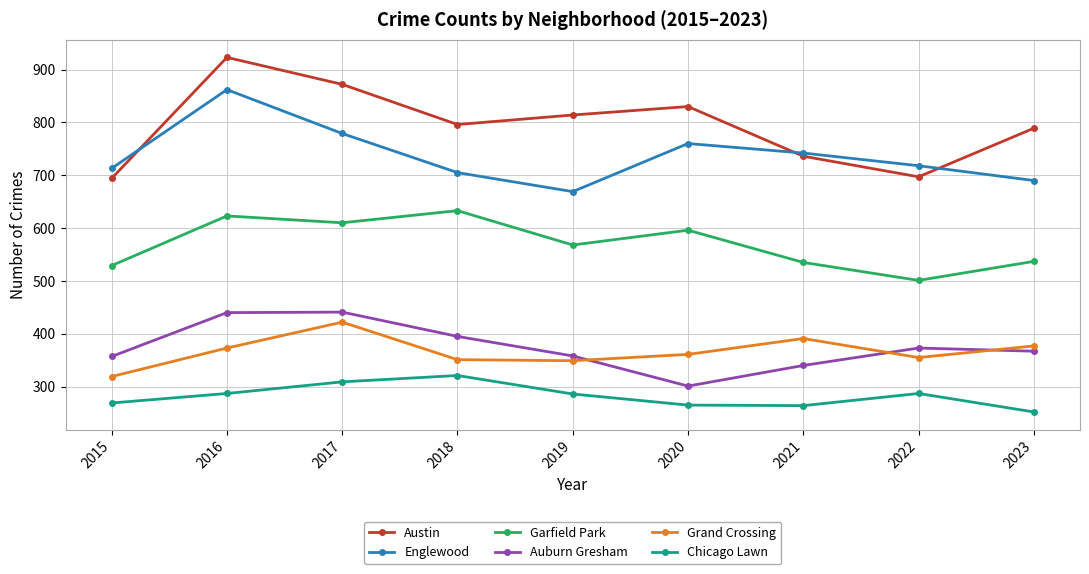

What is the total value across all series at 2018?

3201